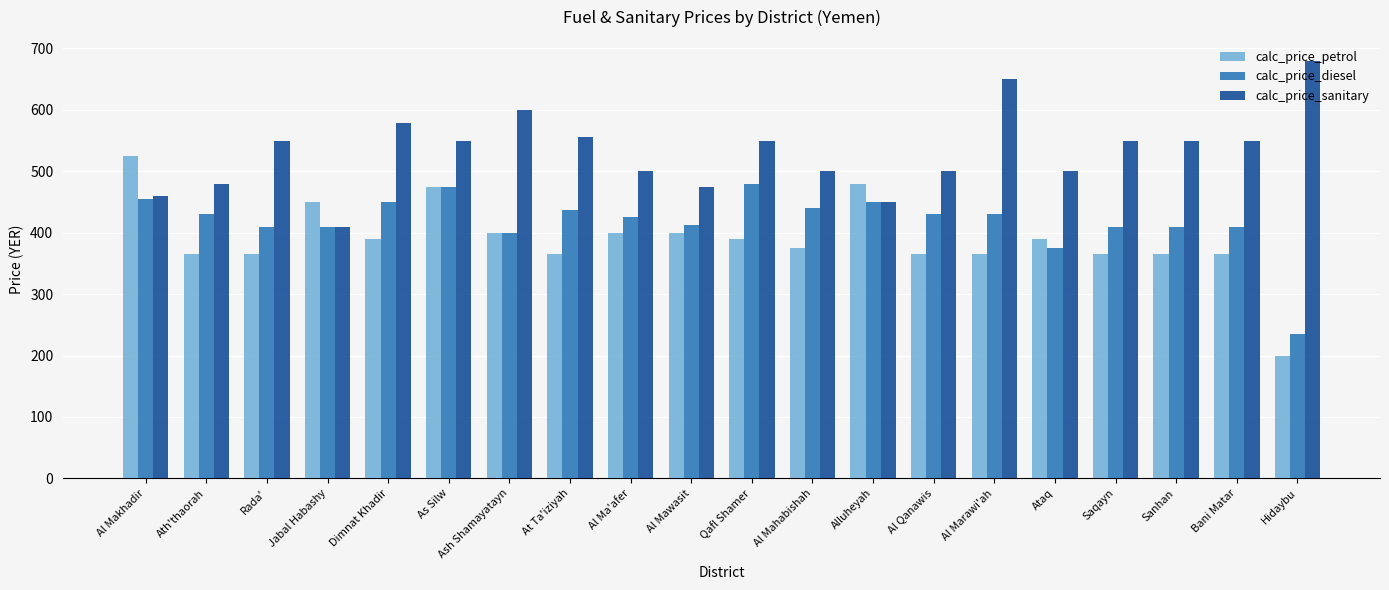

Rank the series by their average value, from lowest to highest.

calc_price_petrol, calc_price_diesel, calc_price_sanitary